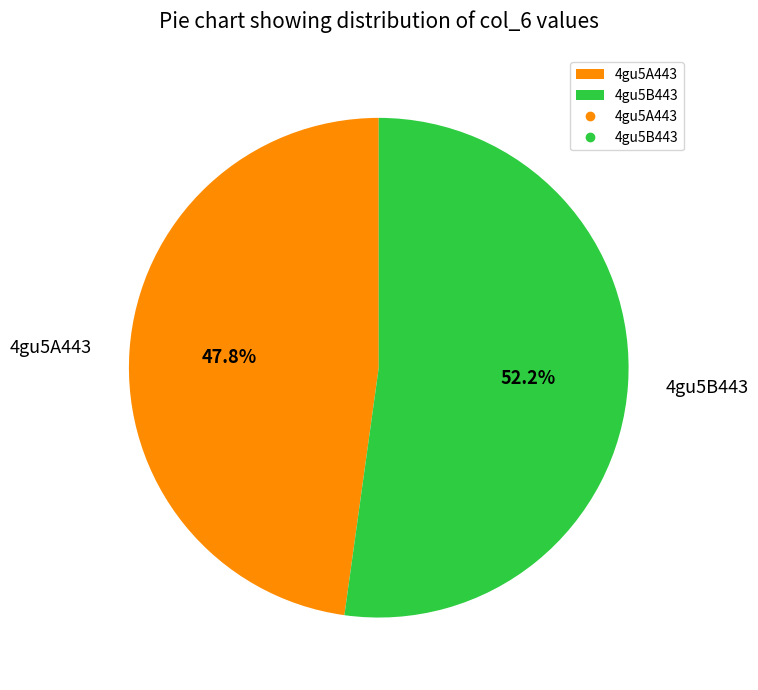

Which slice represents more than half of the pie?

4gu5B443